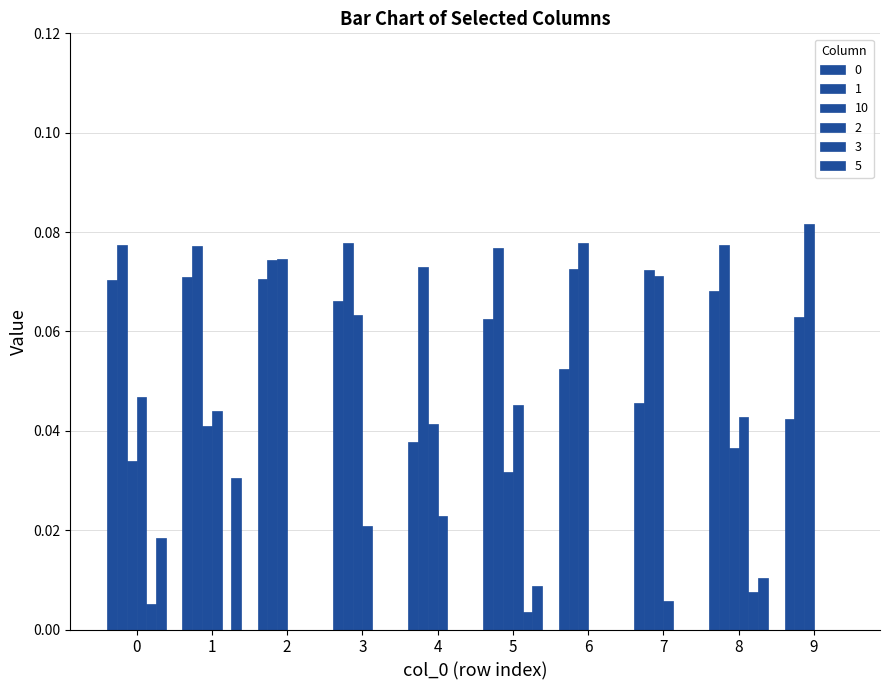

Is it true that 1 equals 0.1 at 8?

True